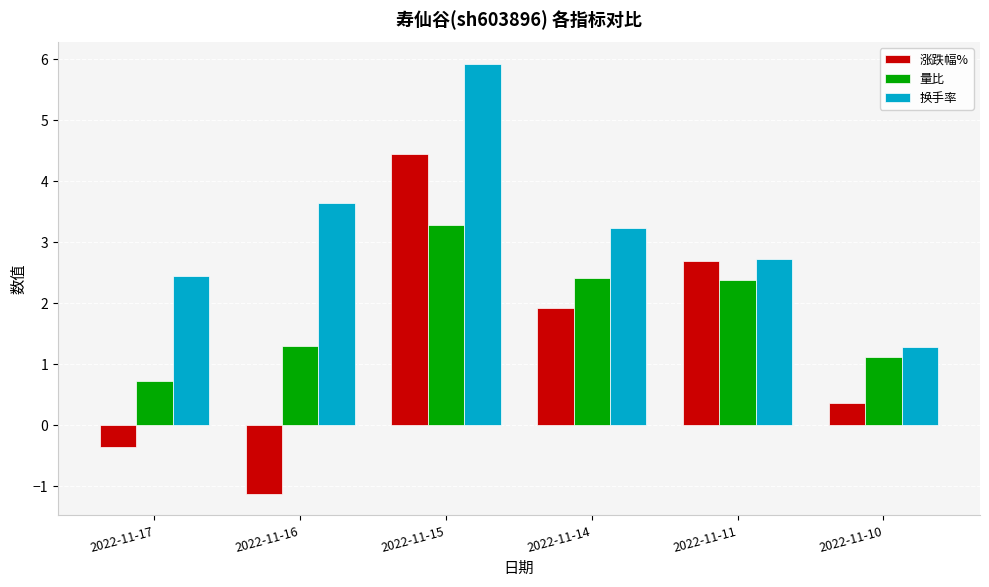

How many groups of bars are there?

6